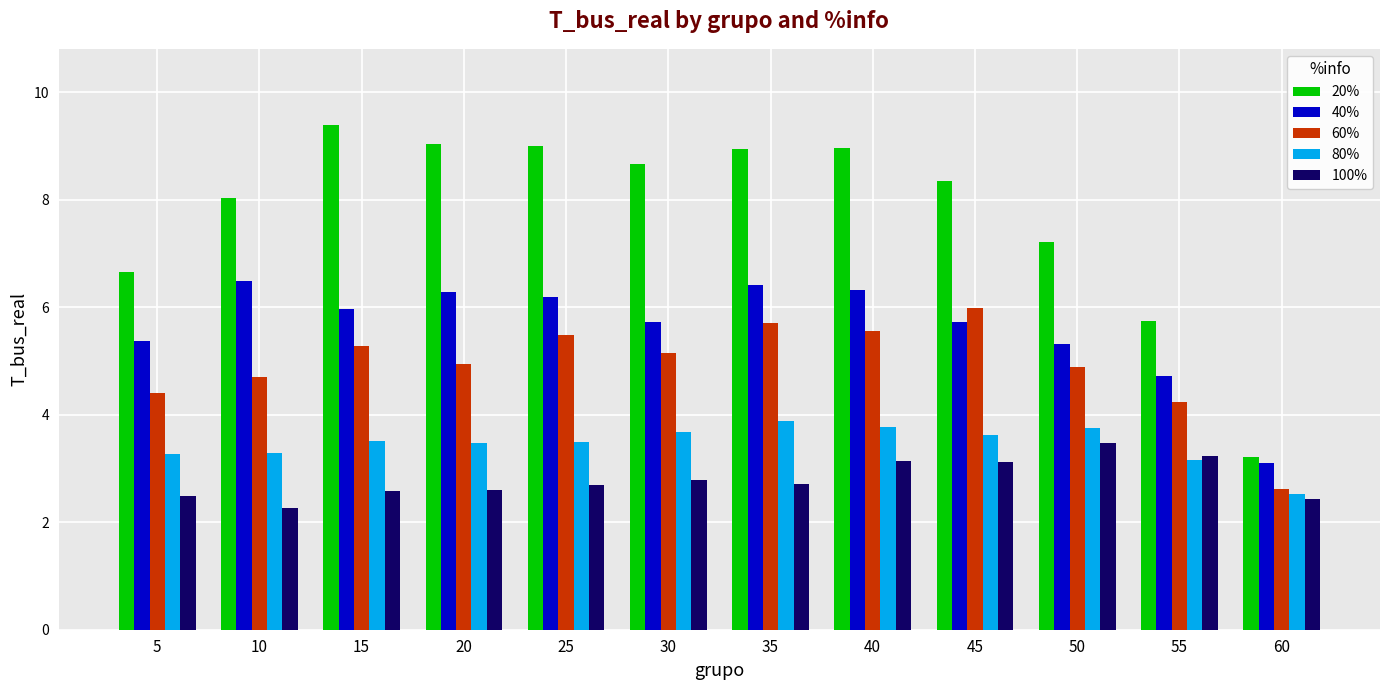

Which label corresponds to the largest value in the chart?

15